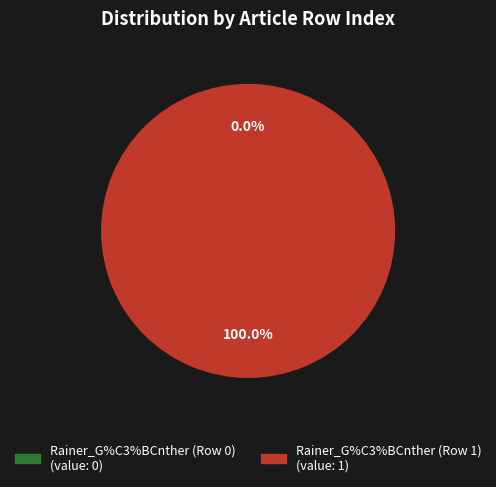

Is it true that Rainer_G%C3%BCnther (Row 0) is 1% of the pie?

False